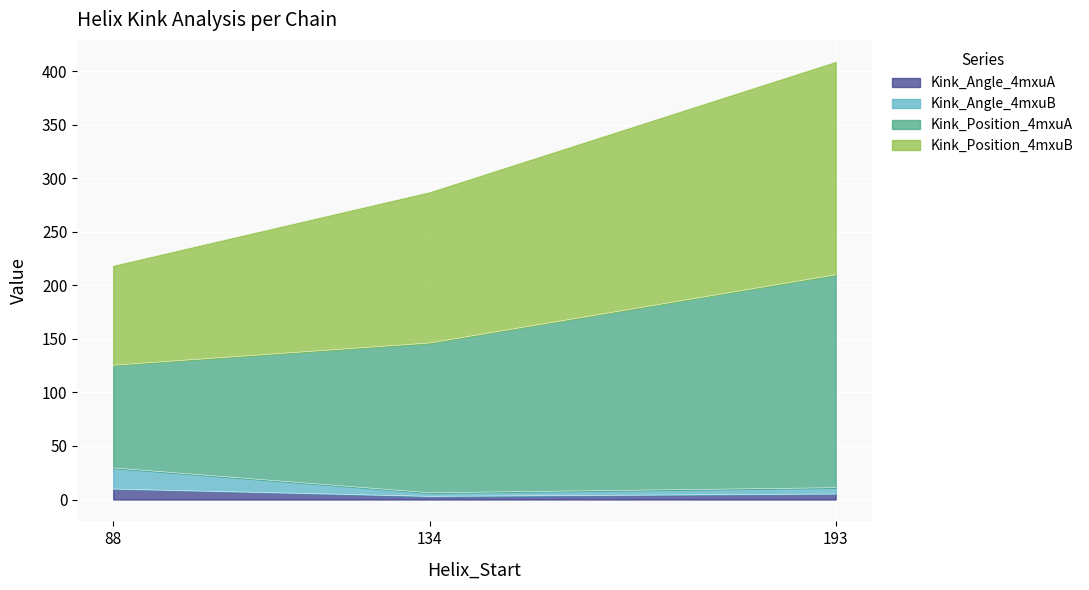

The Kink_Angle_4mxuA series shows 3.0 at 134. True or false?

True